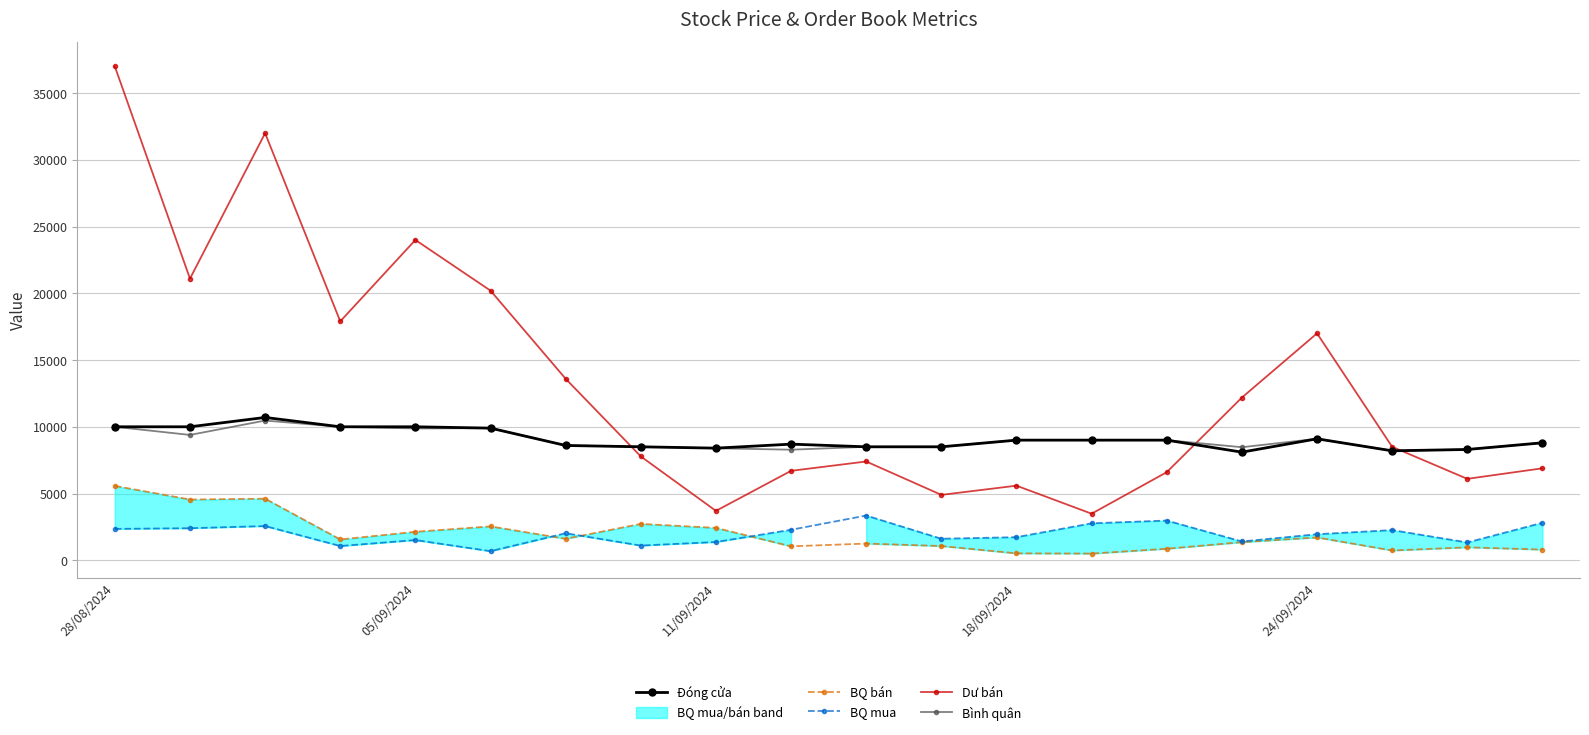

What is the maximum value for BQ bán?

5571